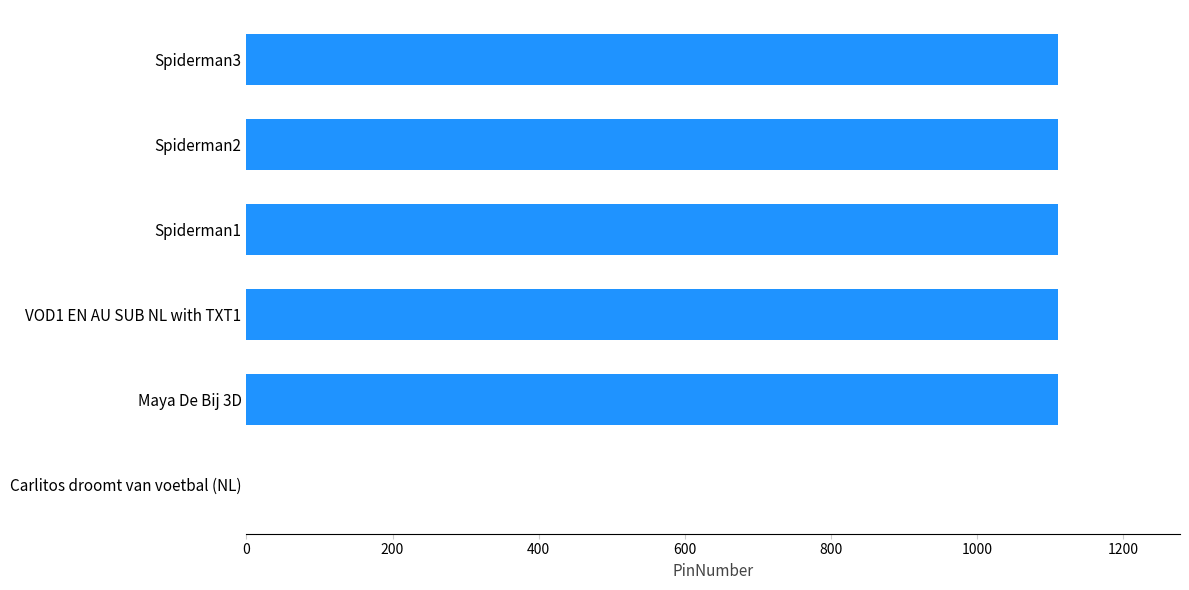

What is the change in value from Carlitos droomt van voetbal (NL) to Spiderman3?

+1111